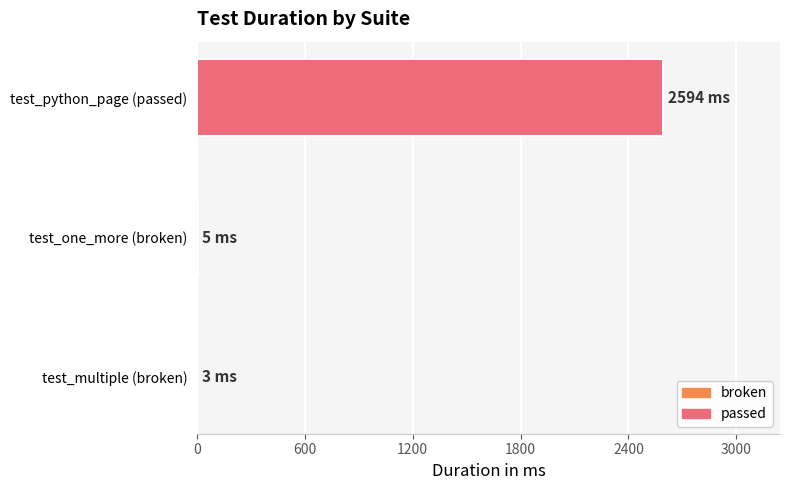

What is the sum of all values?

2602